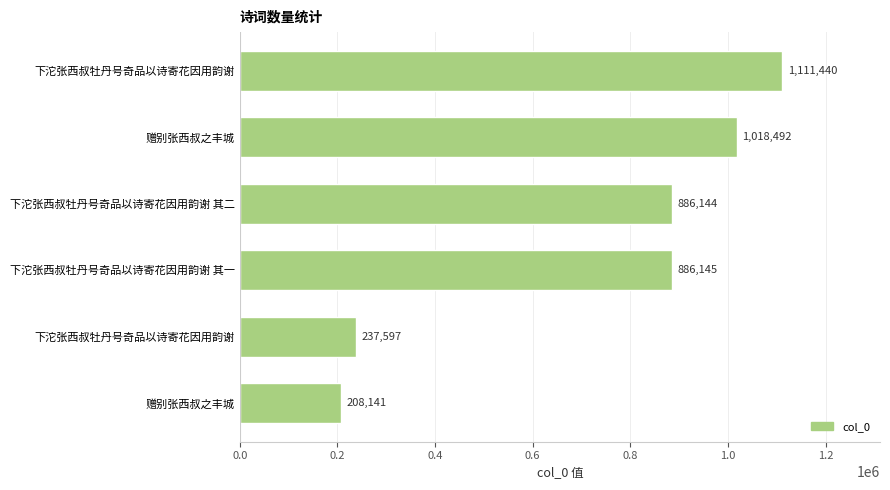

How many bars are there in total?

6